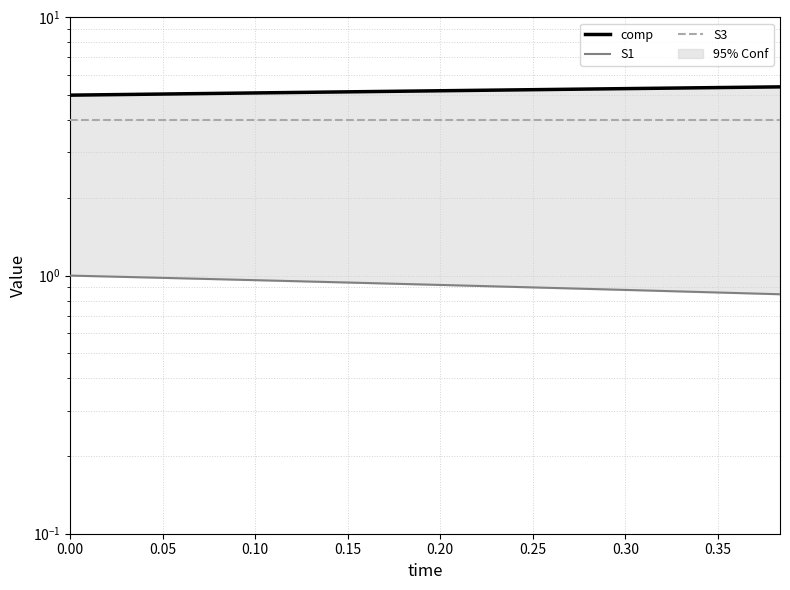

What is the maximum value for S3?

4.0